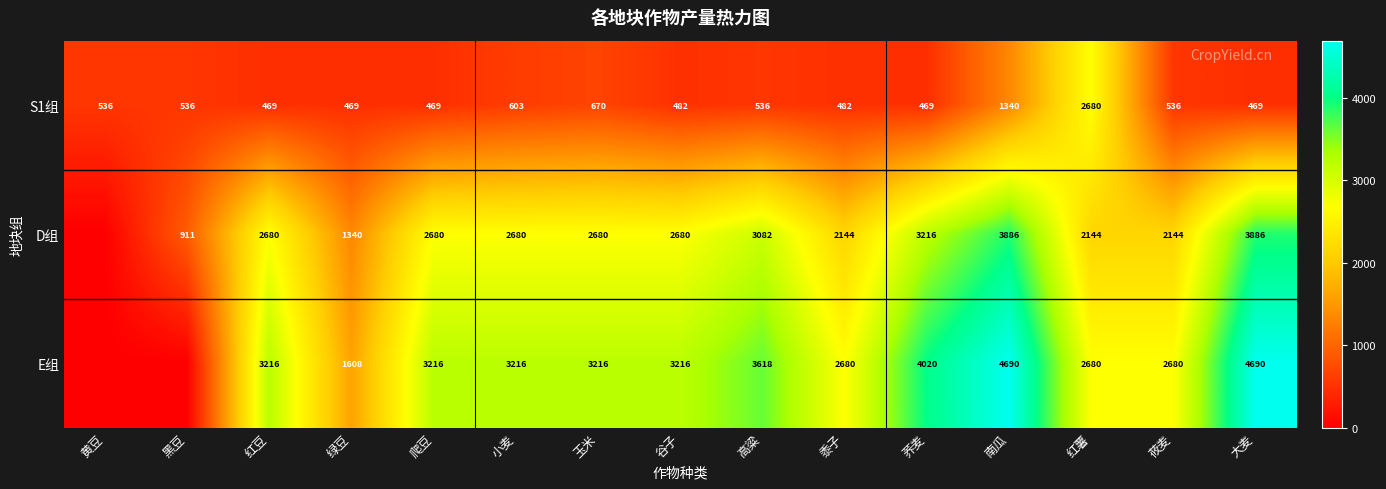

Is the value of D组 at 大麦 greater than the value of S1组 at 莜麦?

Yes